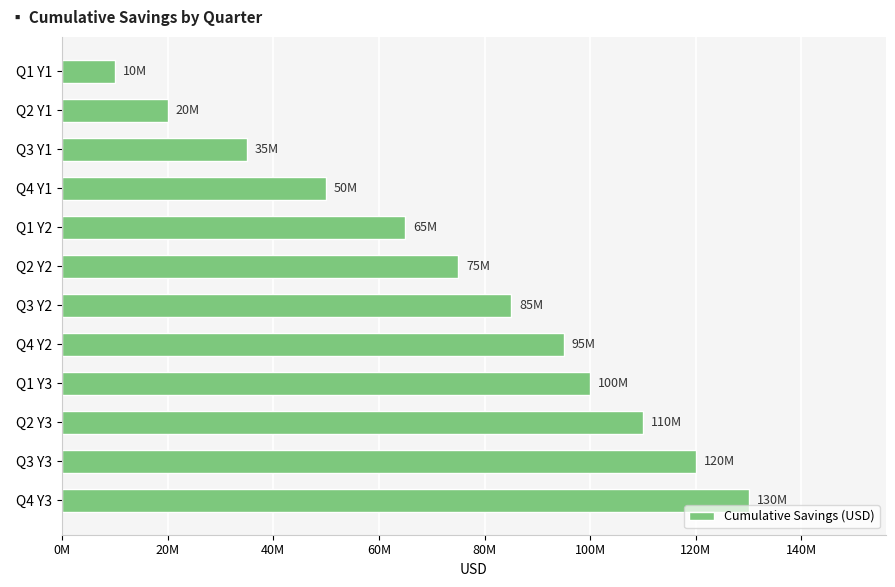

Are the bars horizontal?

Yes